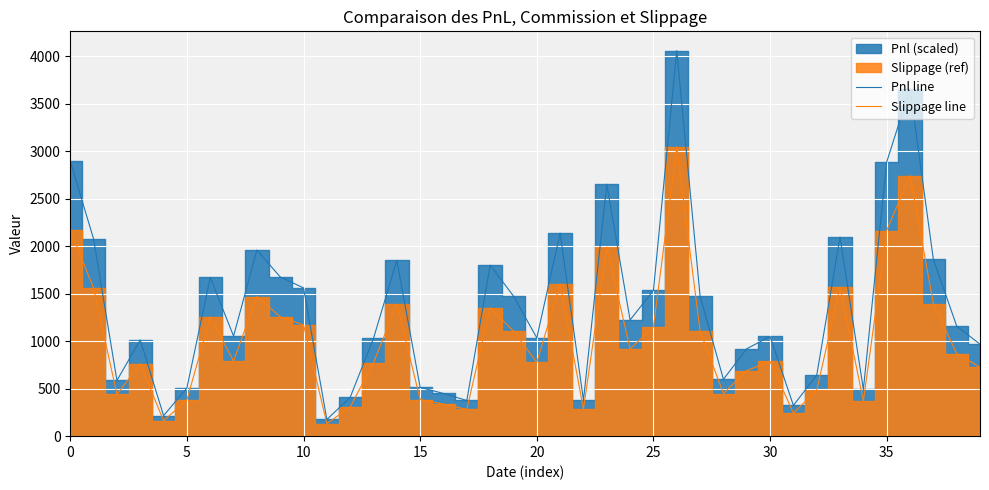

What is the maximum value for Pnl line?

4059.2